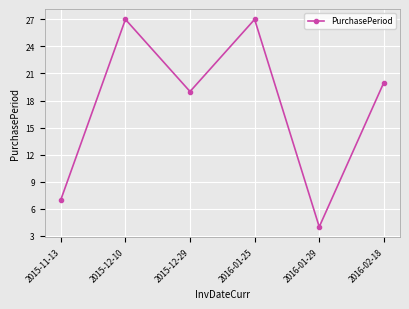

What is the greatest value displayed?

27